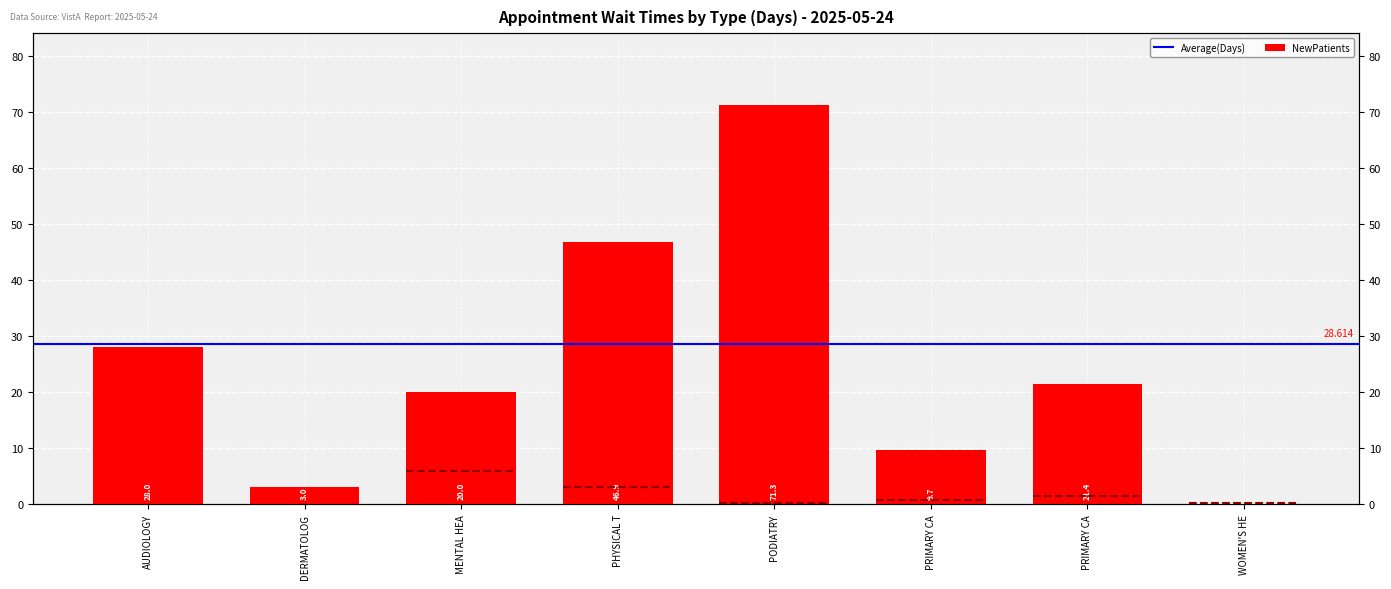

What is the ratio of the value at MENTAL HEA to the value at DERMATOLOG?

6.7